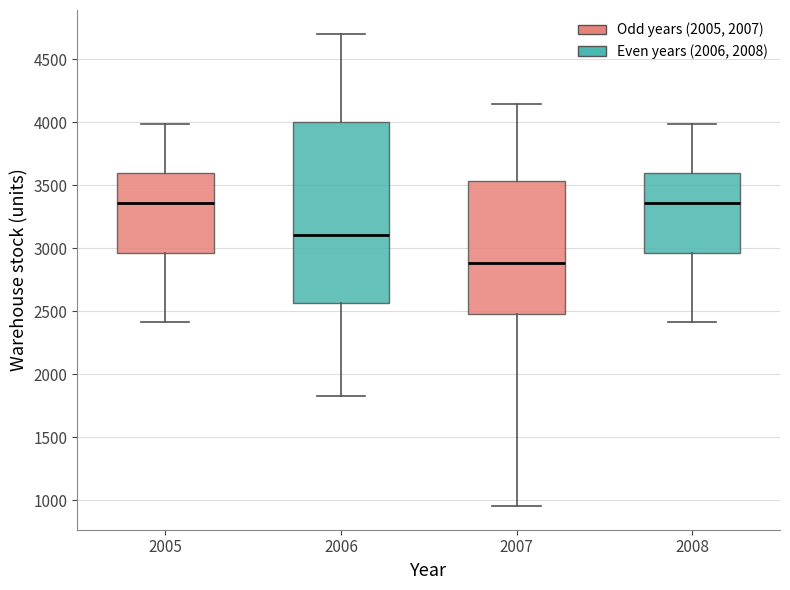

Where is the lower edge of the box at x = 2005 on the y-axis? The values are not printed on the chart, so give them approximately, as read against the axis.

2950